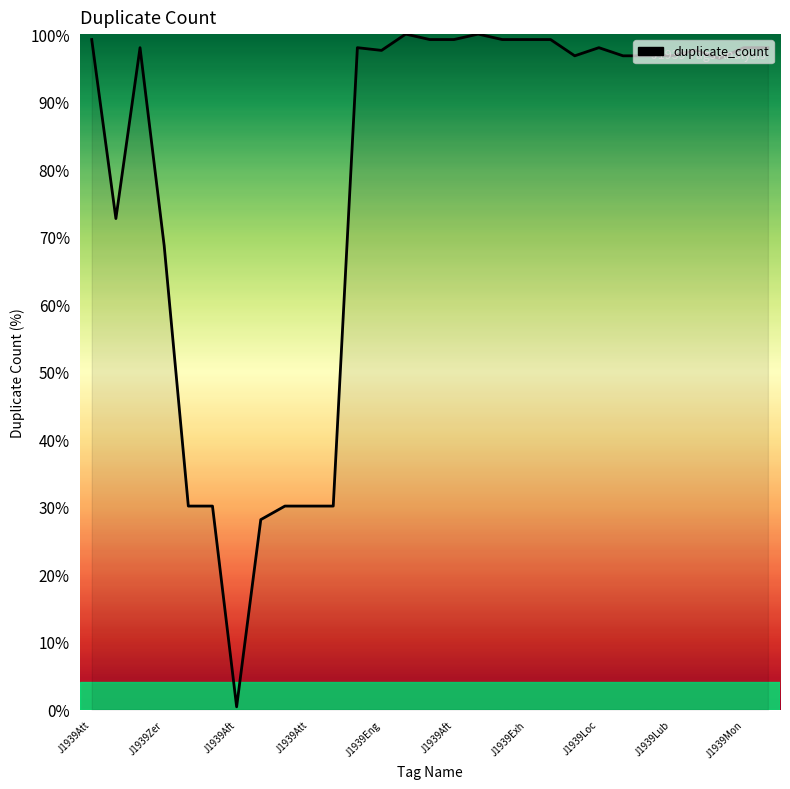

What is the greatest value displayed?

100.0